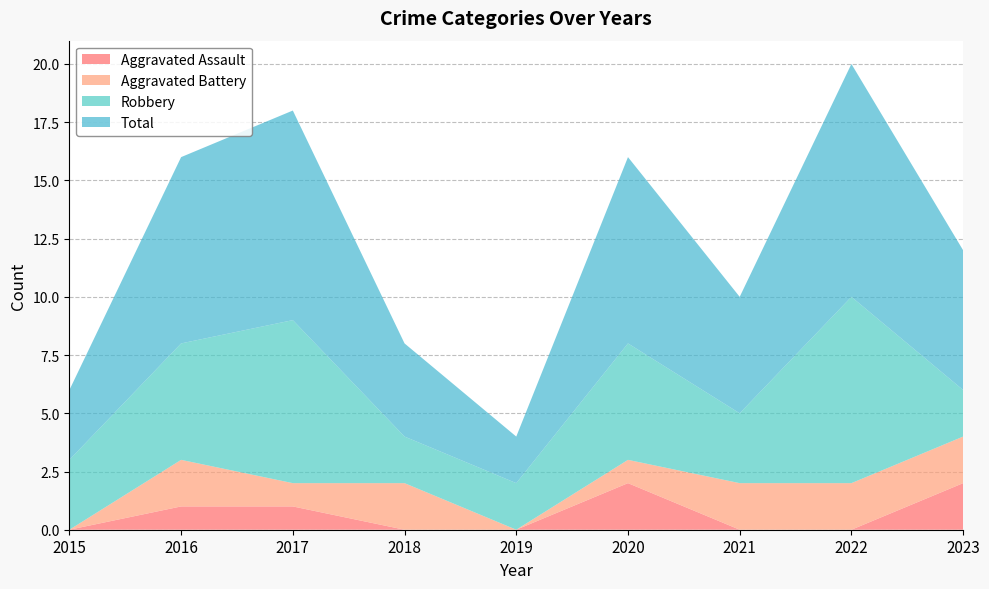

Reading left to right, list all the values displayed in this chart.

Aggravated Assault: 2015=0	2016=1	2017=1	2018=0	2019=0	2020=2	2021=0	2022=0	2023=2
Aggravated Battery: 2015=0	2016=2	2017=1	2018=2	2019=0	2020=1	2021=2	2022=2	2023=2
Robbery: 2015=3	2016=5	2017=7	2018=2	2019=2	2020=5	2021=3	2022=8	2023=2
Total: 2015=3	2016=8	2017=9	2018=4	2019=2	2020=8	2021=5	2022=10	2023=6